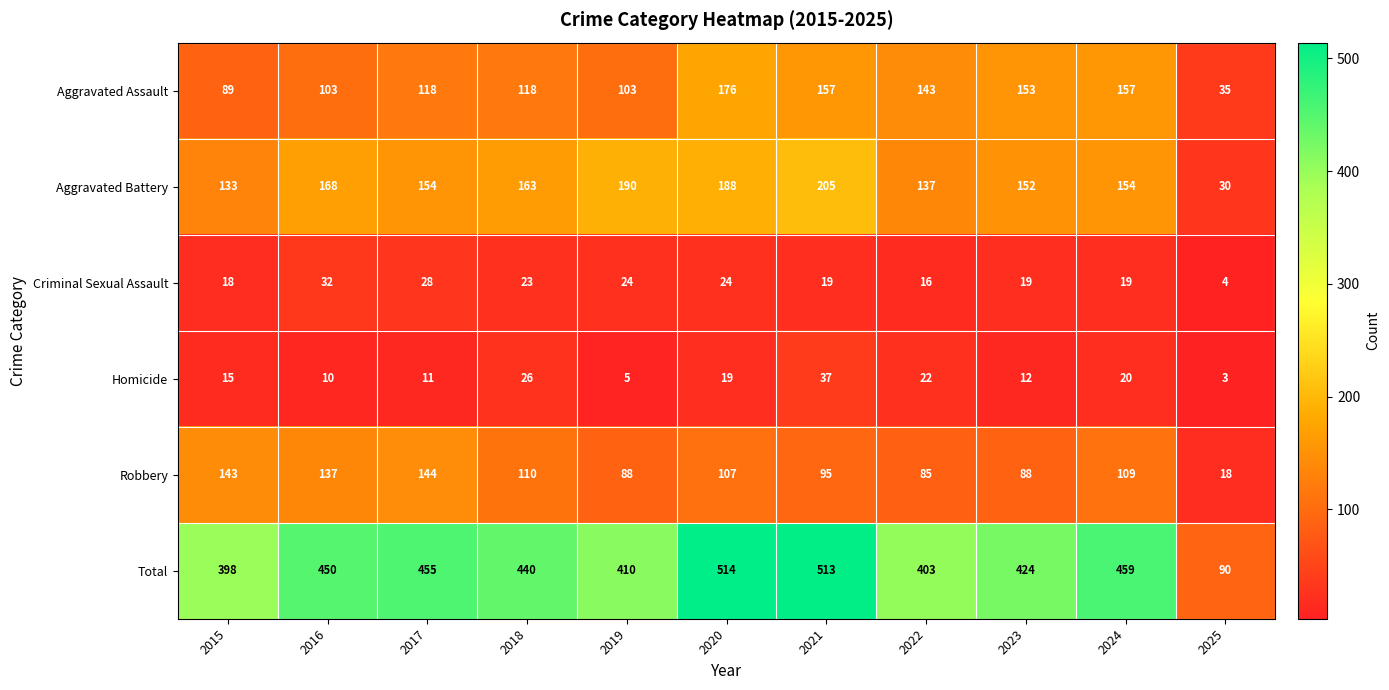

What value does the Aggravated Assault series have at 2016?

103